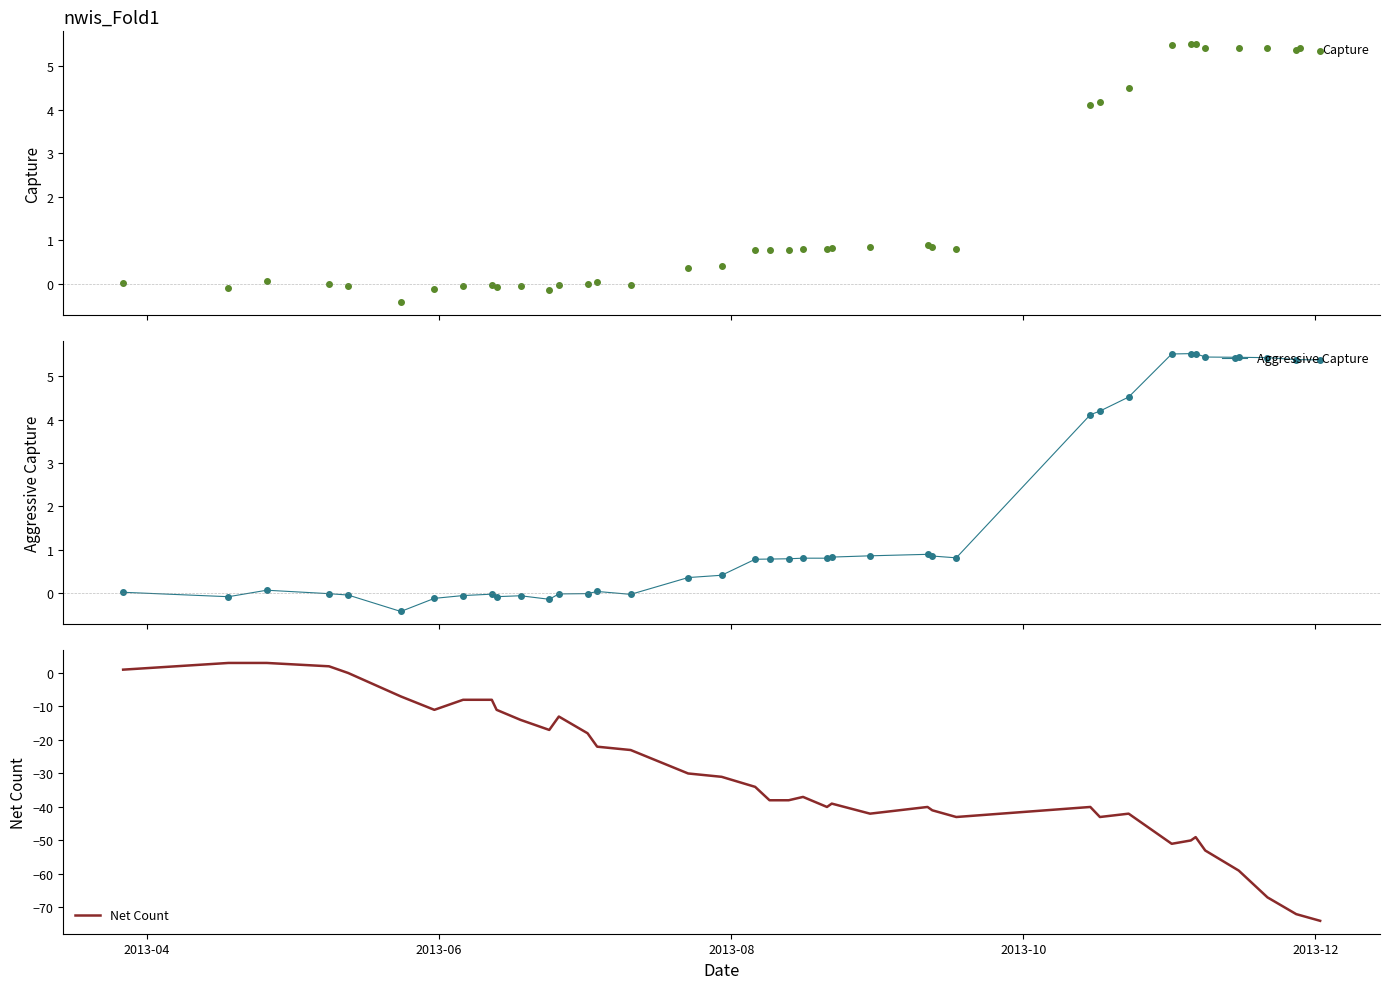

Which series has the largest total across all categories?

Aggressive Capture